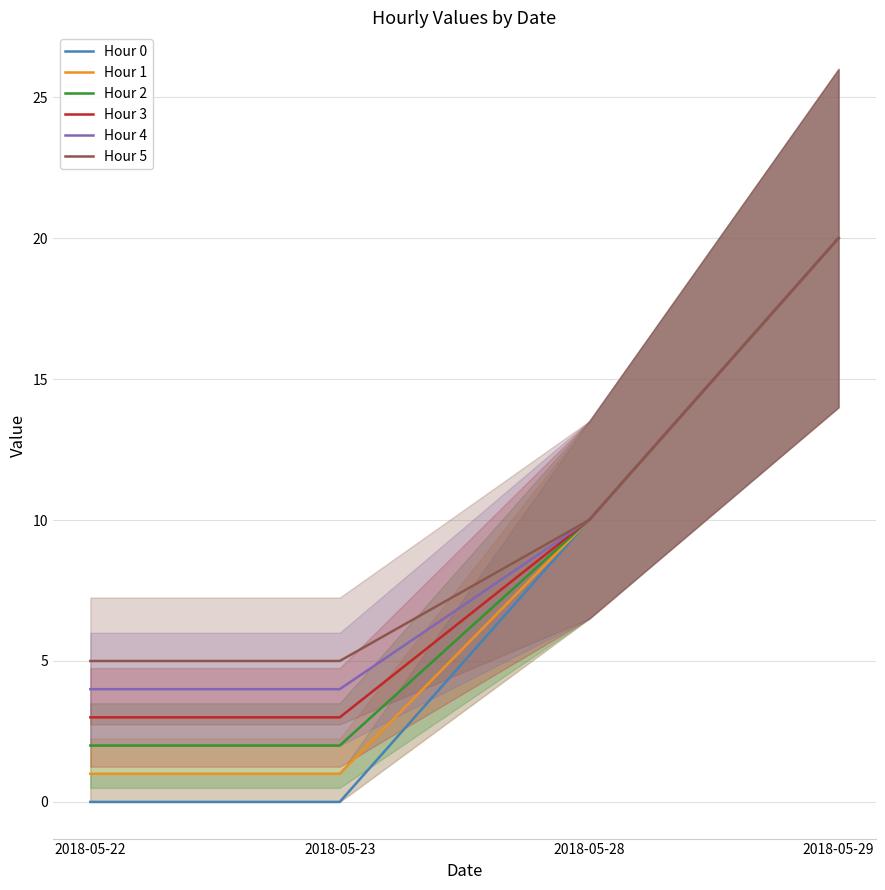

What is the average value of the Hour 2 series?

8